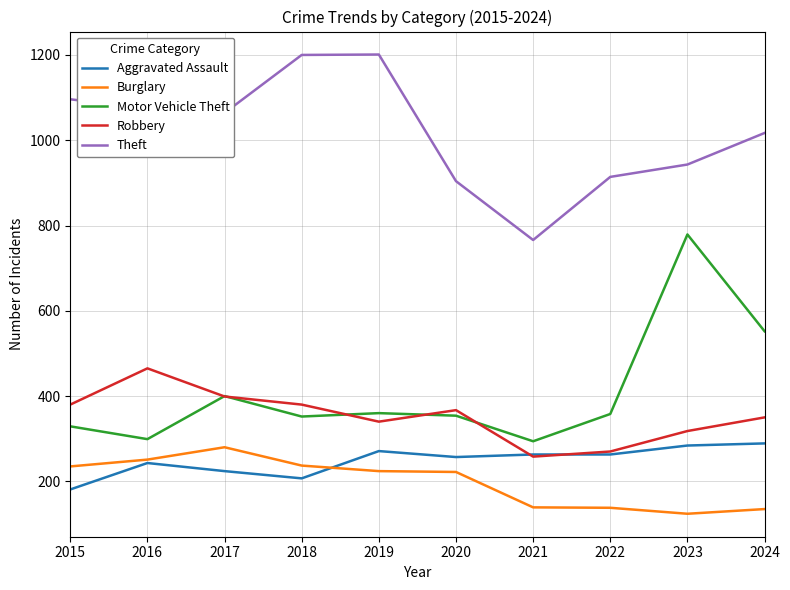

Between 2018 and 2023, which series saw the biggest shift?

Motor Vehicle Theft